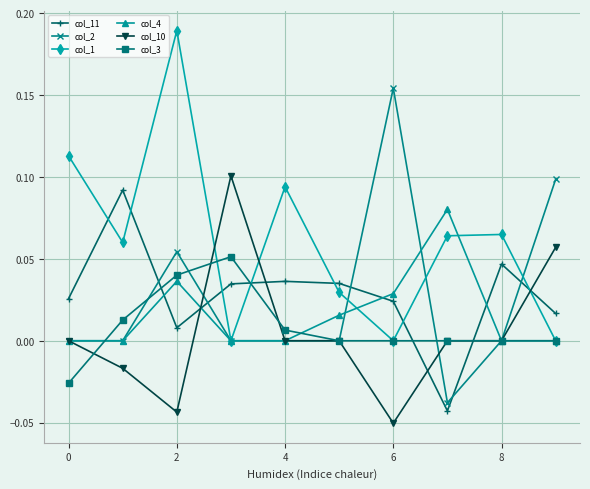

Which series has the largest total across all categories?

col_1